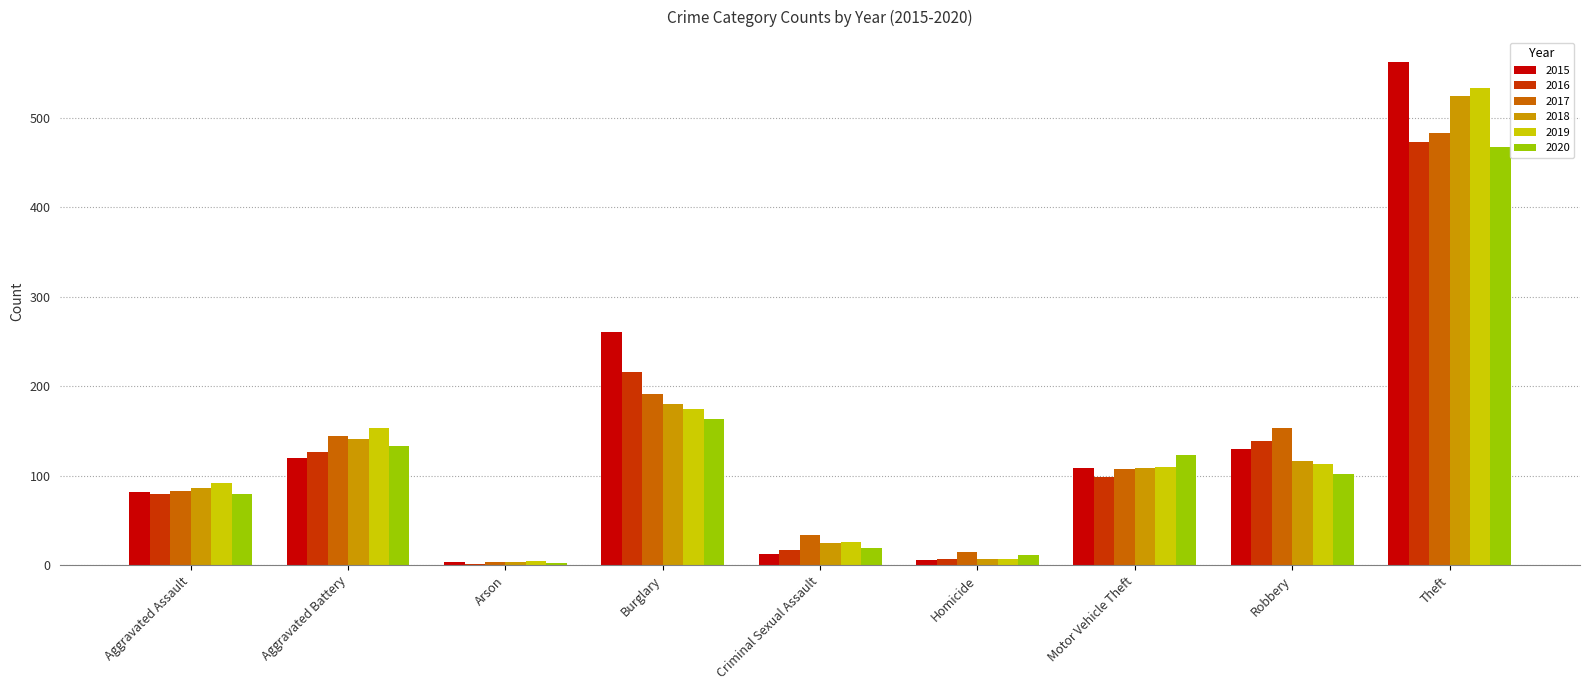

Is it true that 2019 equals 174 at Burglary?

True